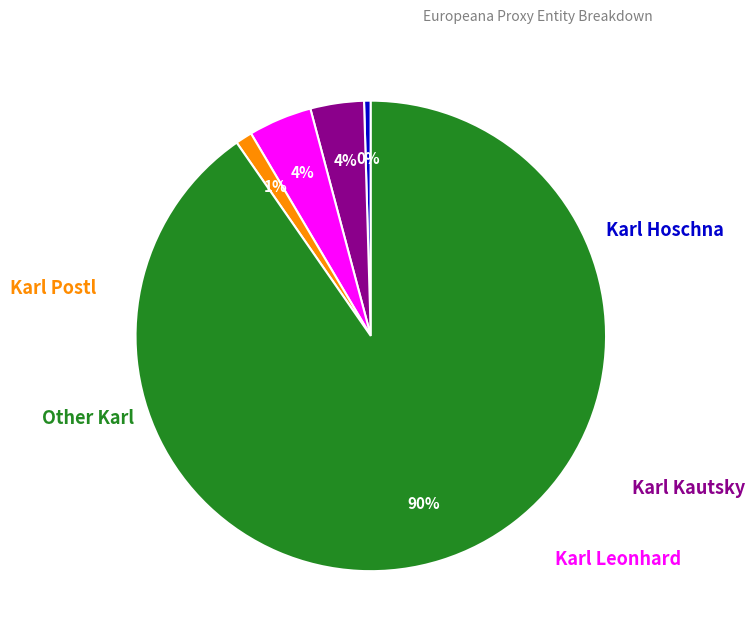

To the nearest percent, what is the difference between the largest and smallest slice percentages?

90%